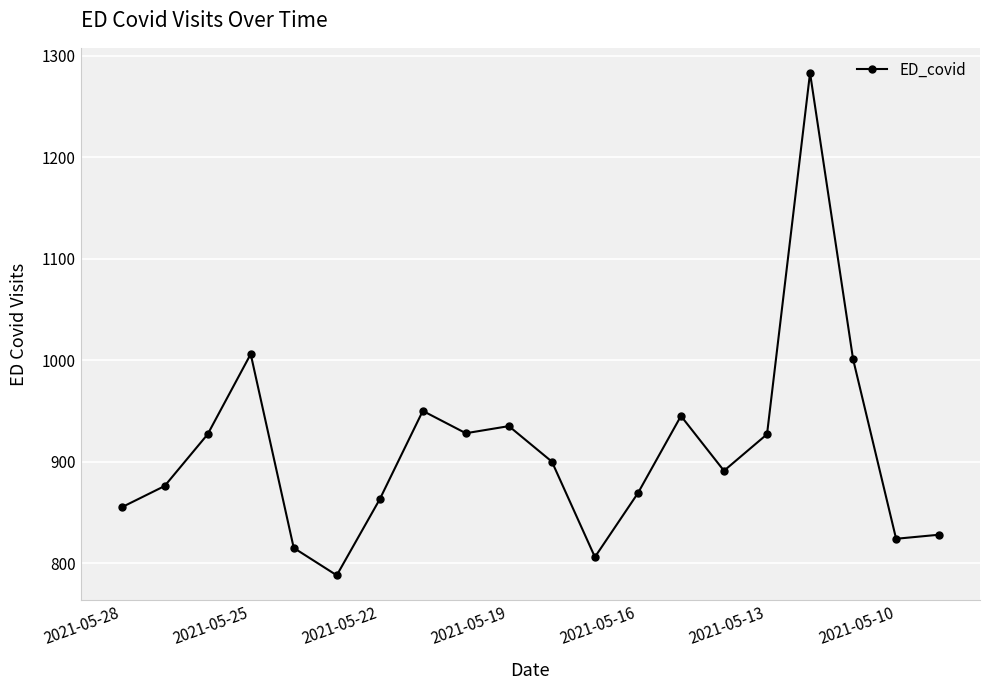

What is the average value?

911